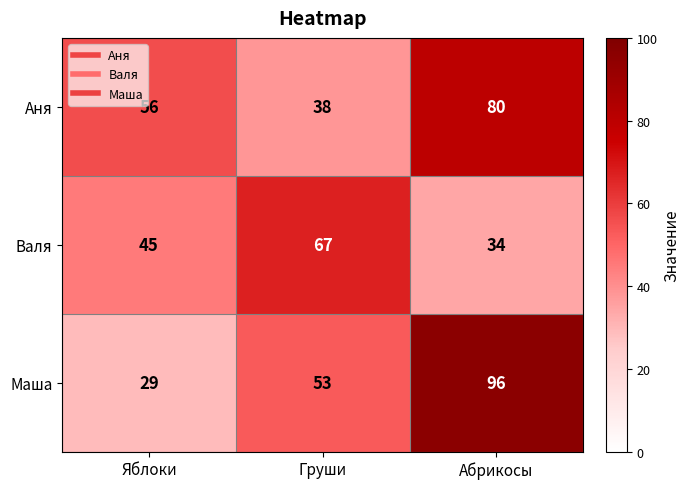

Reading right to left, list all the values displayed in this chart.

Аня: Абрикосы=80	Груши=38	Яблоки=56
Валя: Абрикосы=34	Груши=67	Яблоки=45
Маша: Абрикосы=96	Груши=53	Яблоки=29